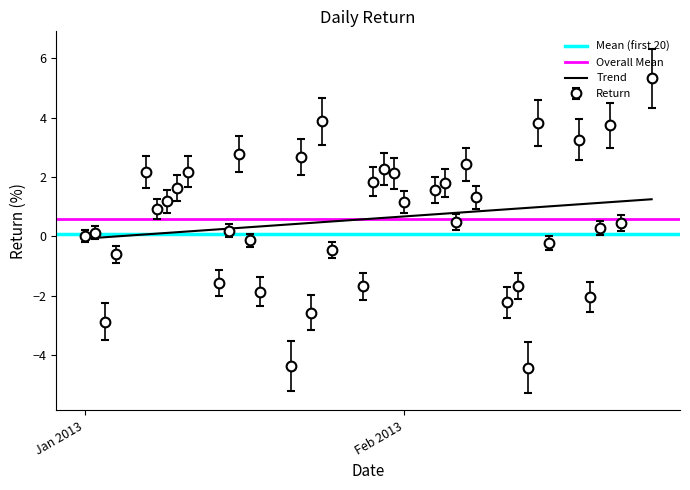

Is this an area chart (filled region under the line)?

No